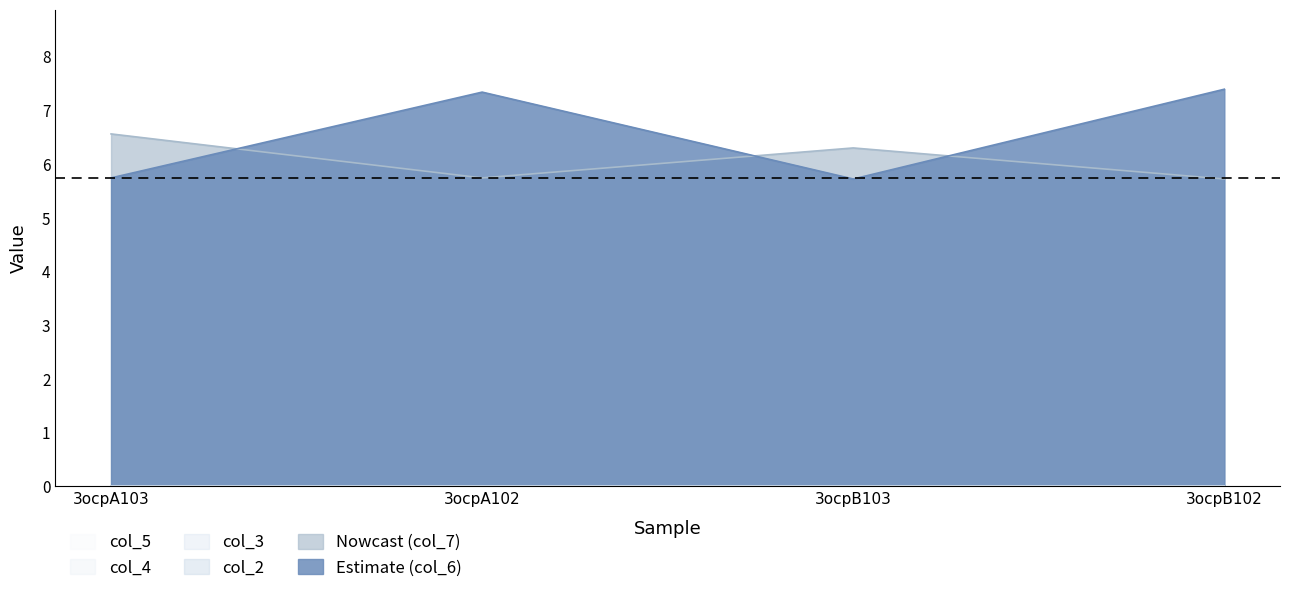

Rank the series by their maximum value, from highest to lowest.

col_6, col_7, col_2, col_3, col_4, col_5